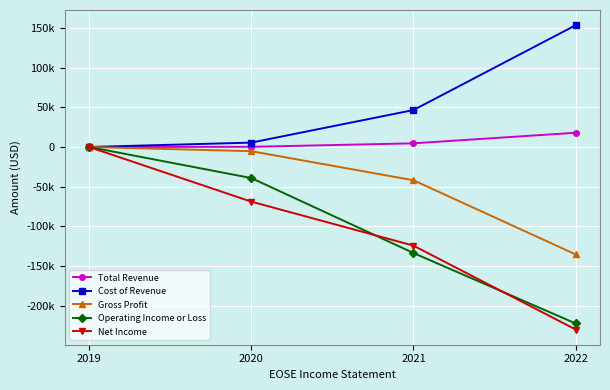

Reading left to right, transcribe all the data shown in this chart.

Total Revenue: 2019=0	2020=200	2021=4600	2022=17900
Cost of Revenue: 2019=0	2020=5500	2021=46500	2022=153300
Gross Profit: 2019=0	2020=-5300	2021=-41900	2022=-135300
Operating Income or Loss: 2019=0	2020=-39100	2021=-133500	2022=-222200
Net Income: 2019=0	2020=-68800	2021=-124200	2022=-229800